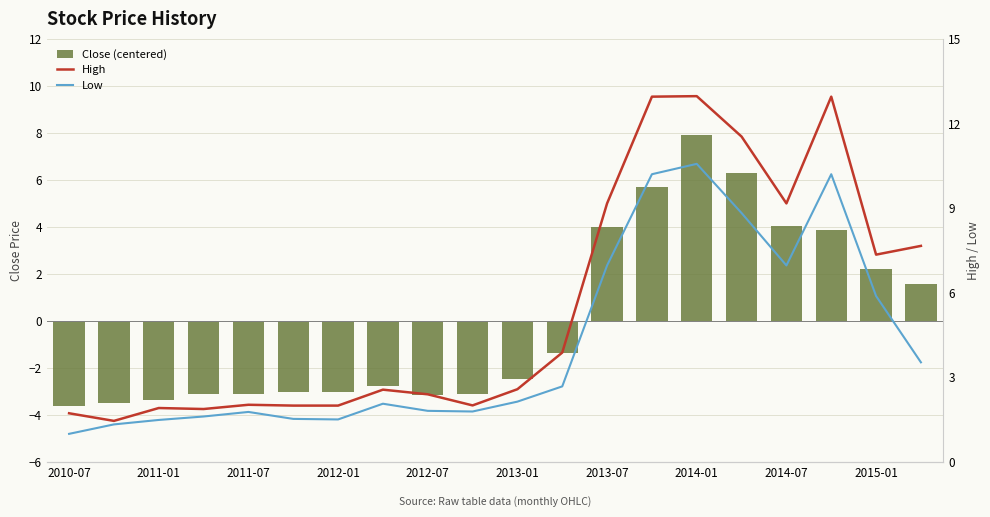

Which series has the largest total across all categories?

High